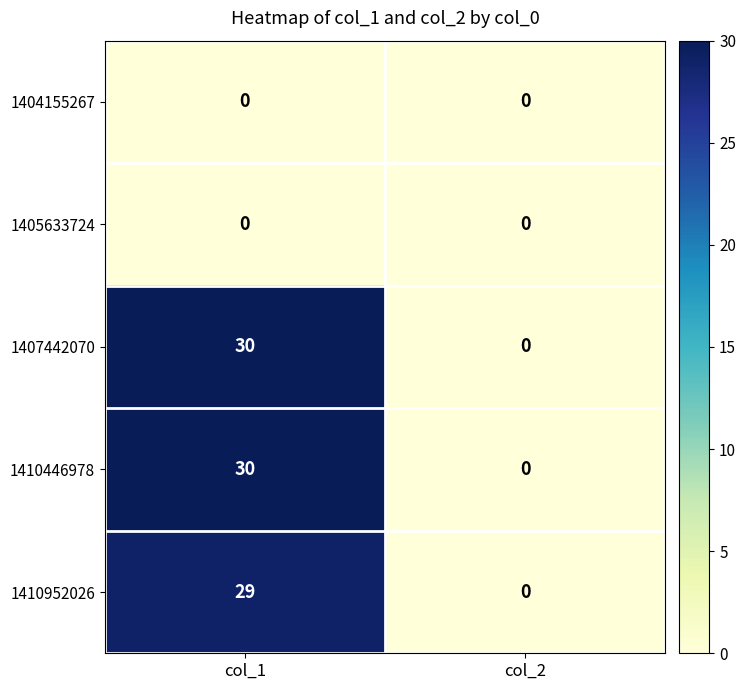

What is the total value across all series at col_1?

89